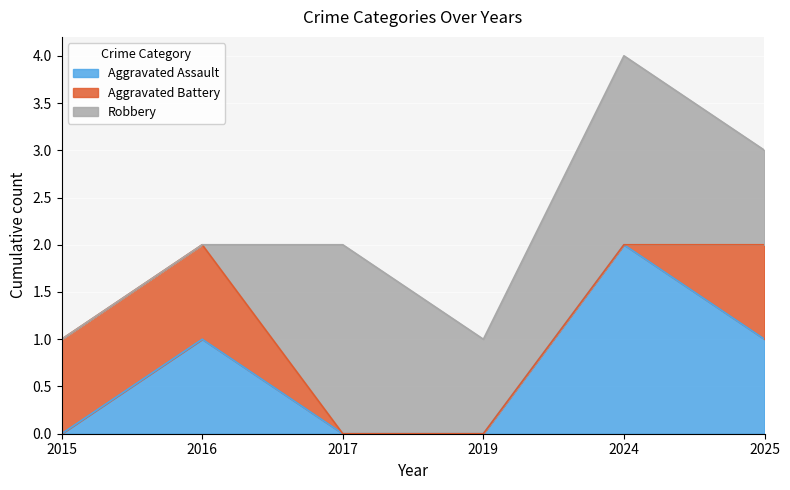

After their last crossing, which series has the higher values: Robbery or Aggravated Assault?

Robbery